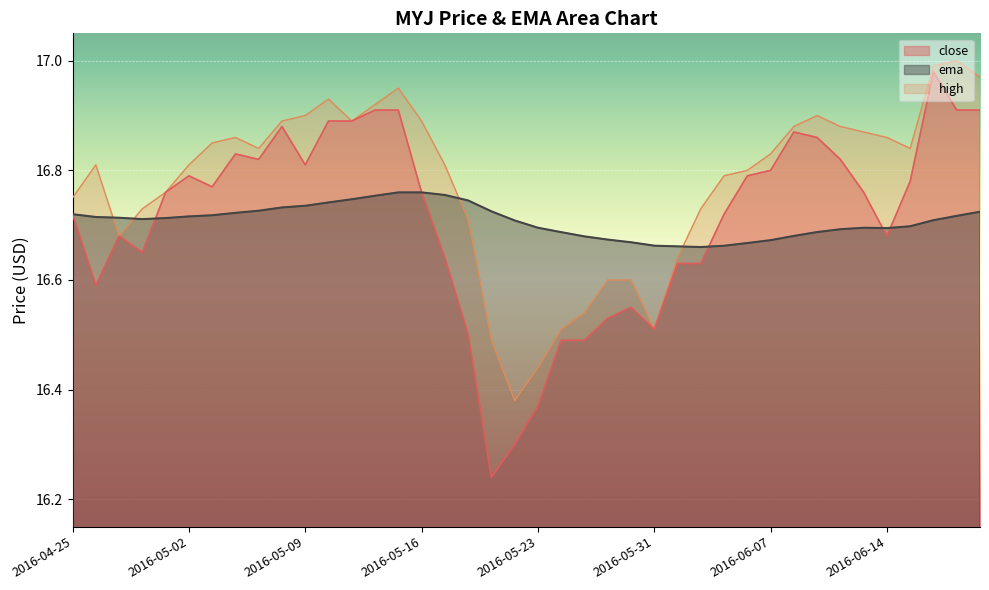

What position from the left is 2016-05-16?

16